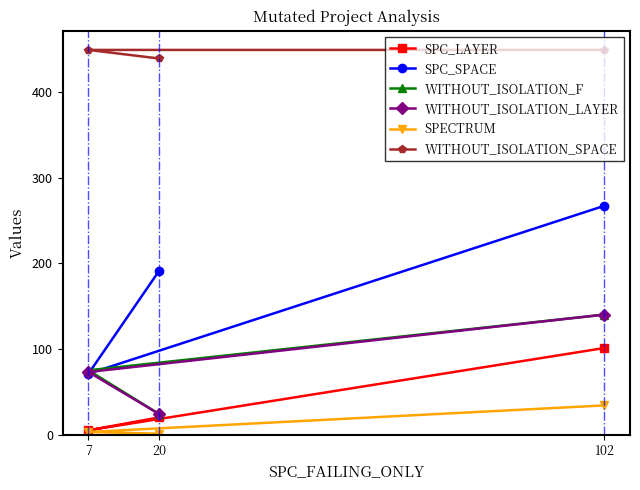

What is the total value across all series at 7?

676